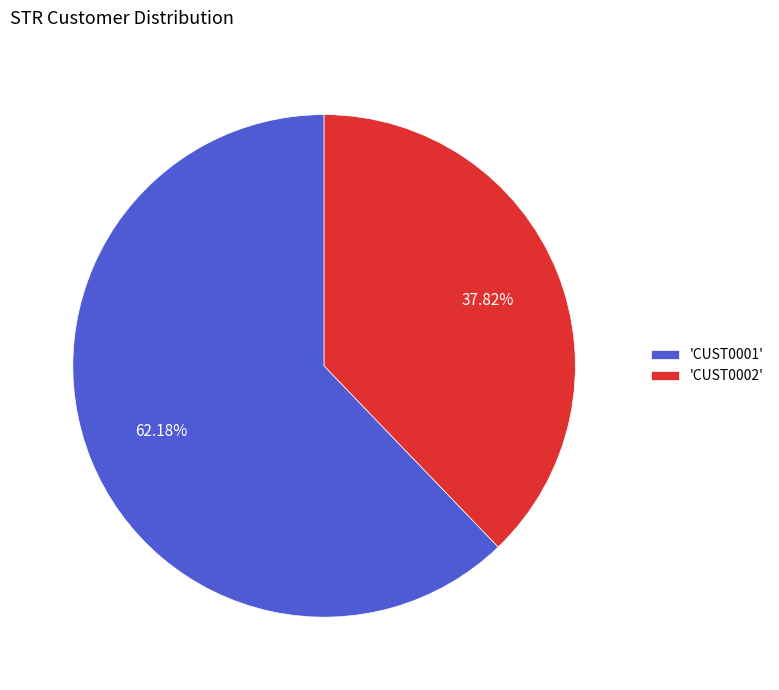

Which category accounts for the majority?

'CUST0001'